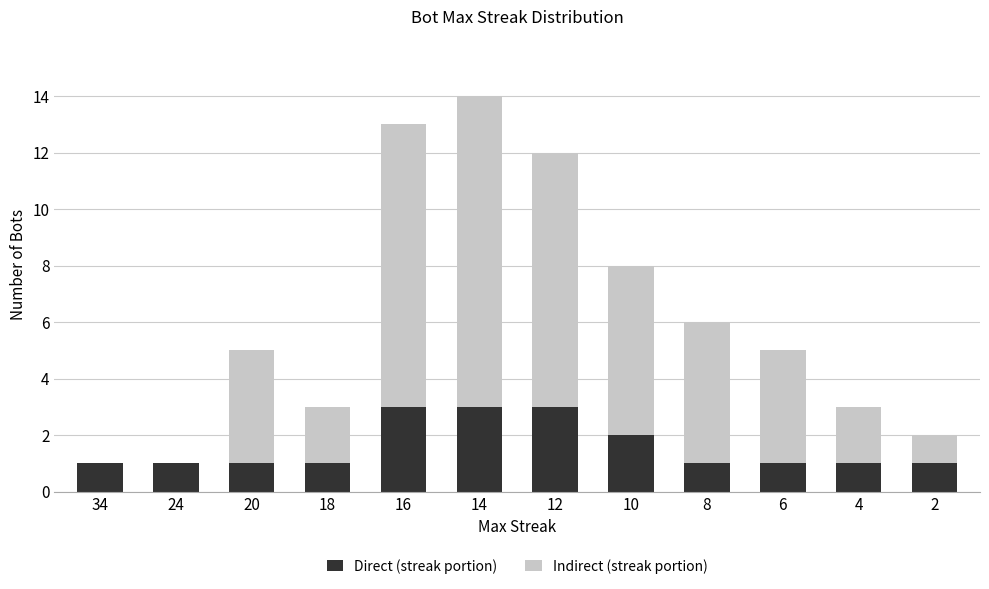

The value of Direct (streak portion) at 34 is 0. True or false?

False